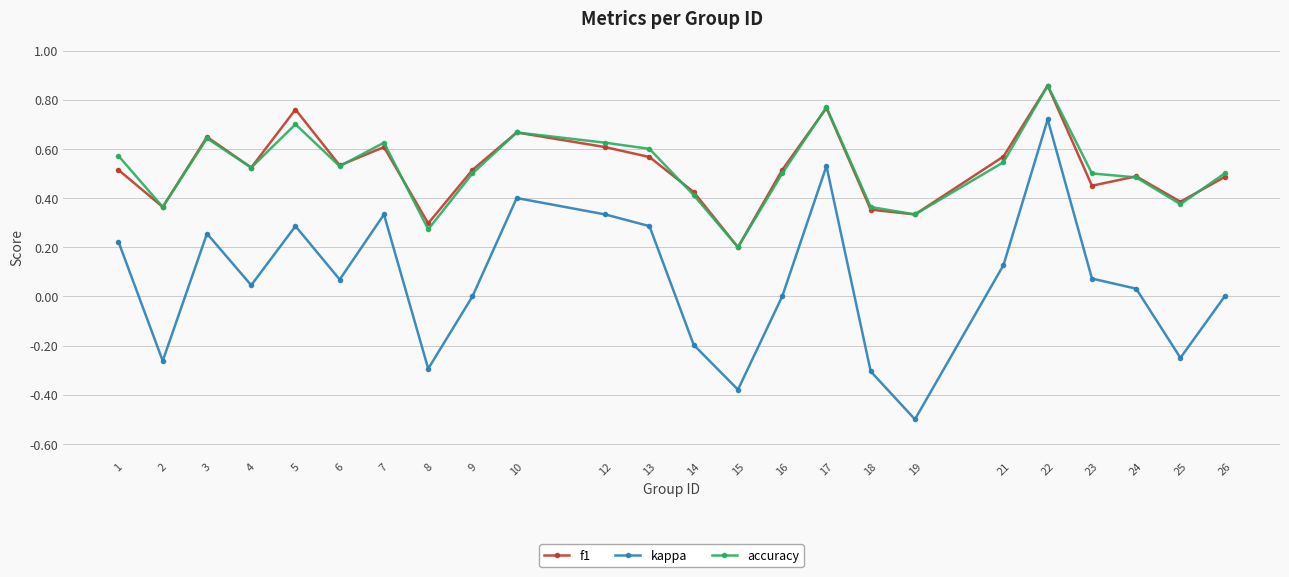

How many lines are shown in the chart?

3